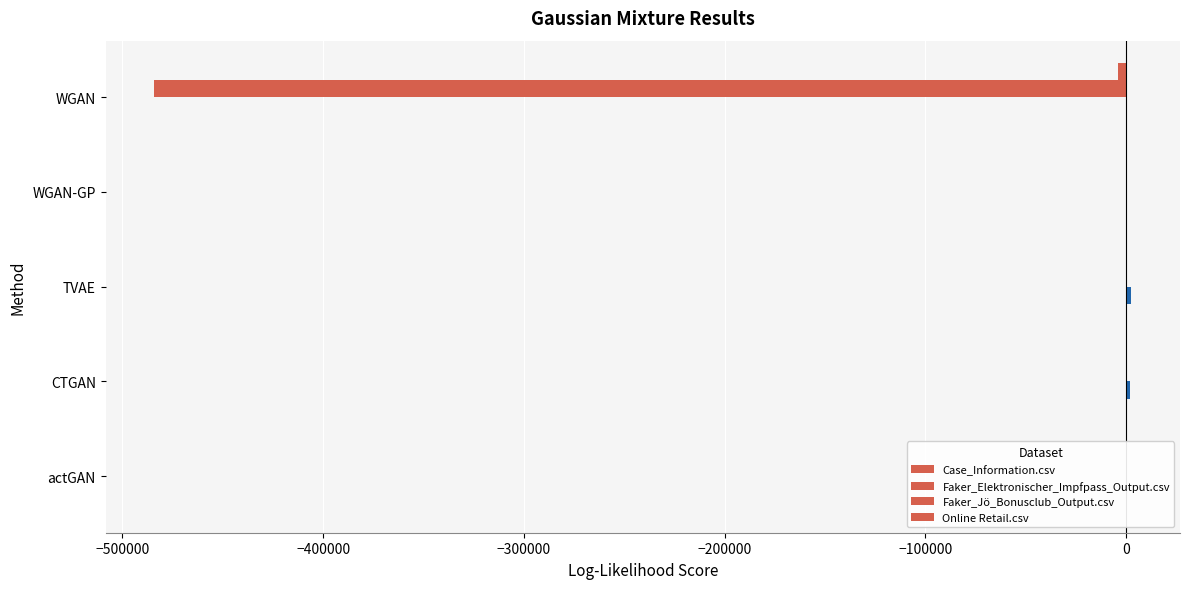

What is the greatest value displayed?

2559.8